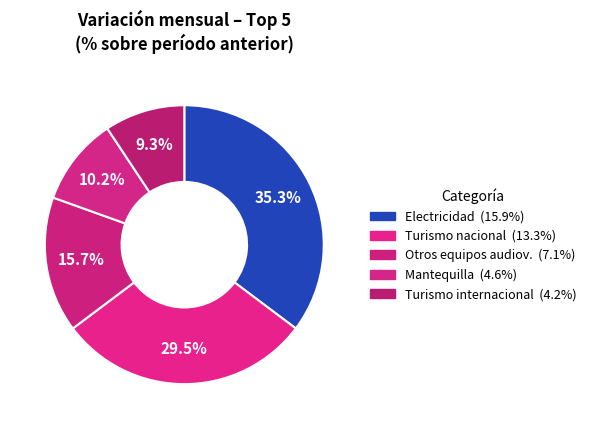

Which category has the smallest portion of the pie?

Turismo internacional